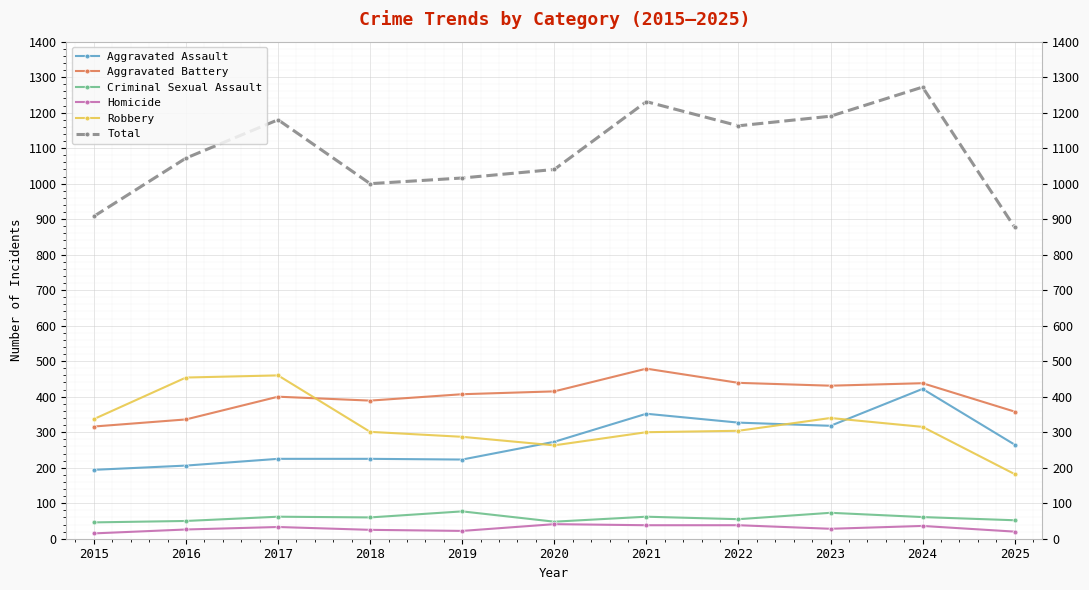

How many values in the Homicide series are below 28?

5